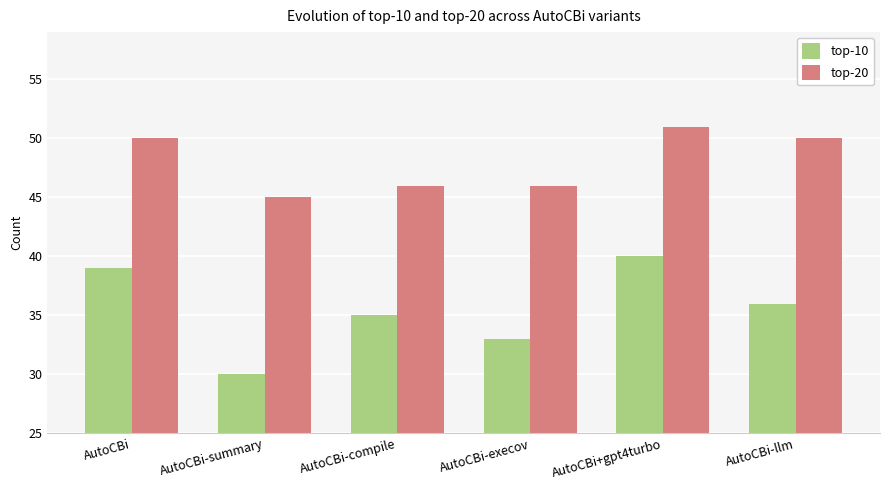

Which series has the largest range (max minus min)?

top-10